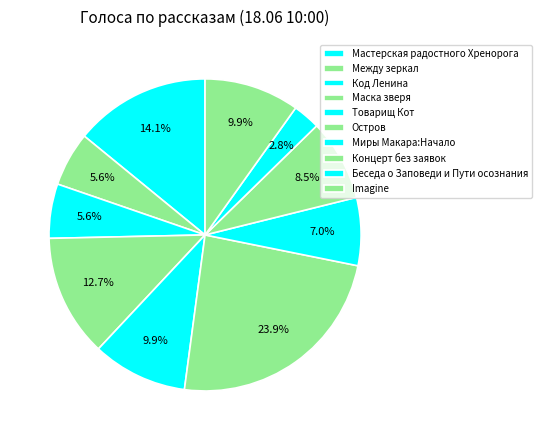

How many slices are in this pie chart?

10